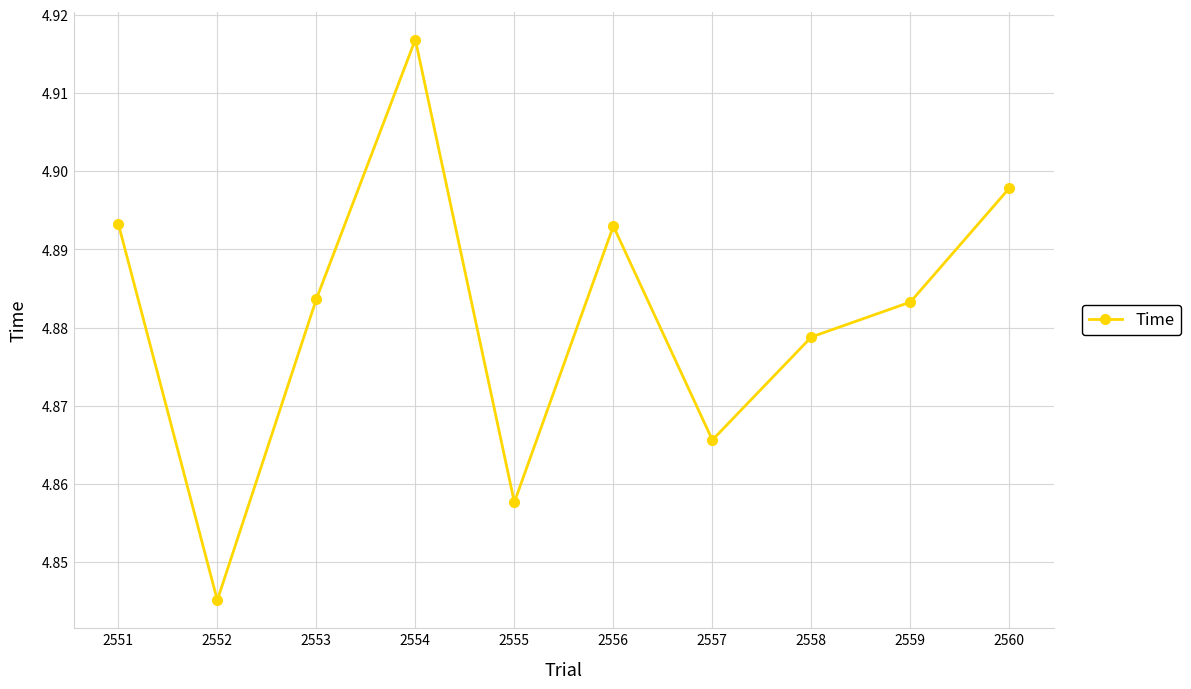

The value at 2553 is 7.1. True or false?

False